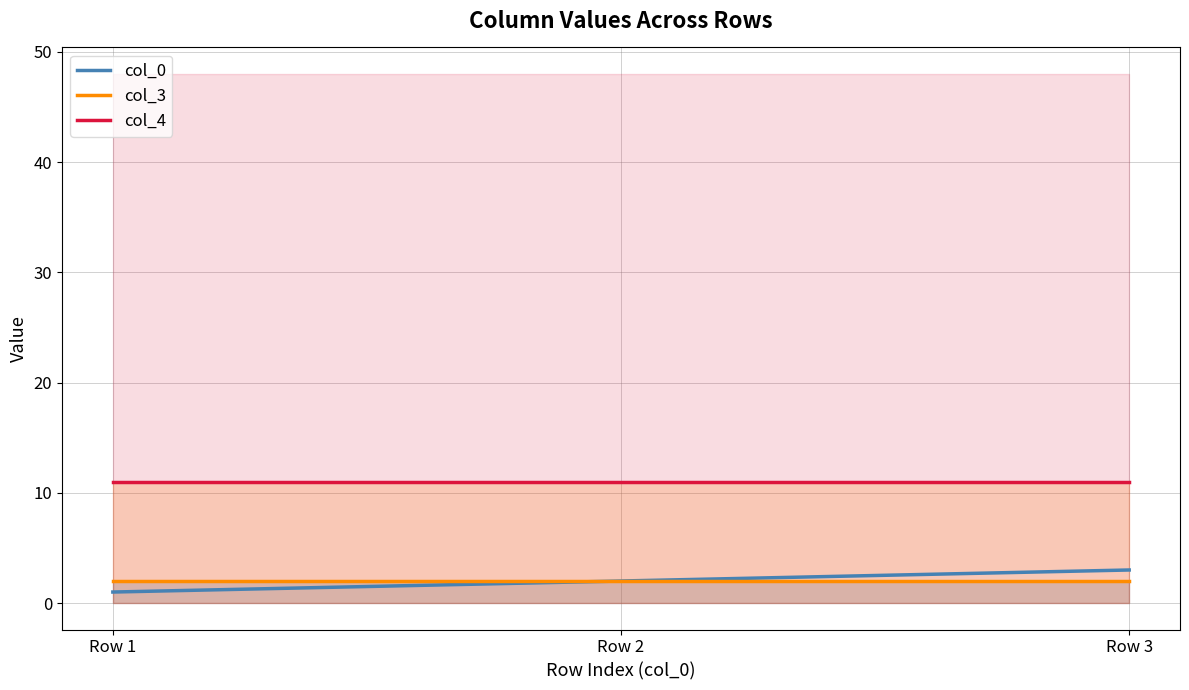

Which series has the largest total across all categories?

col_4